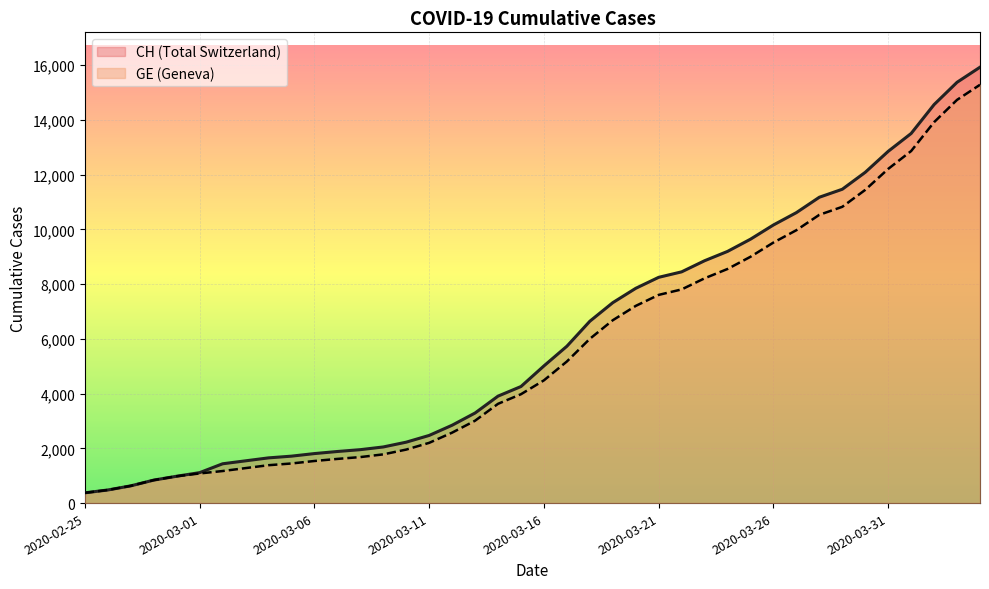

What is the label of the 15th point from the right?

2020-03-21